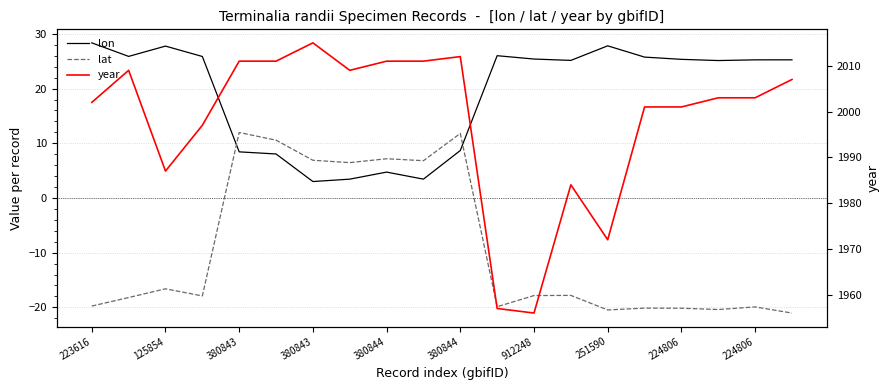

After their last crossing, which series has the higher values: lat or lon?

lon